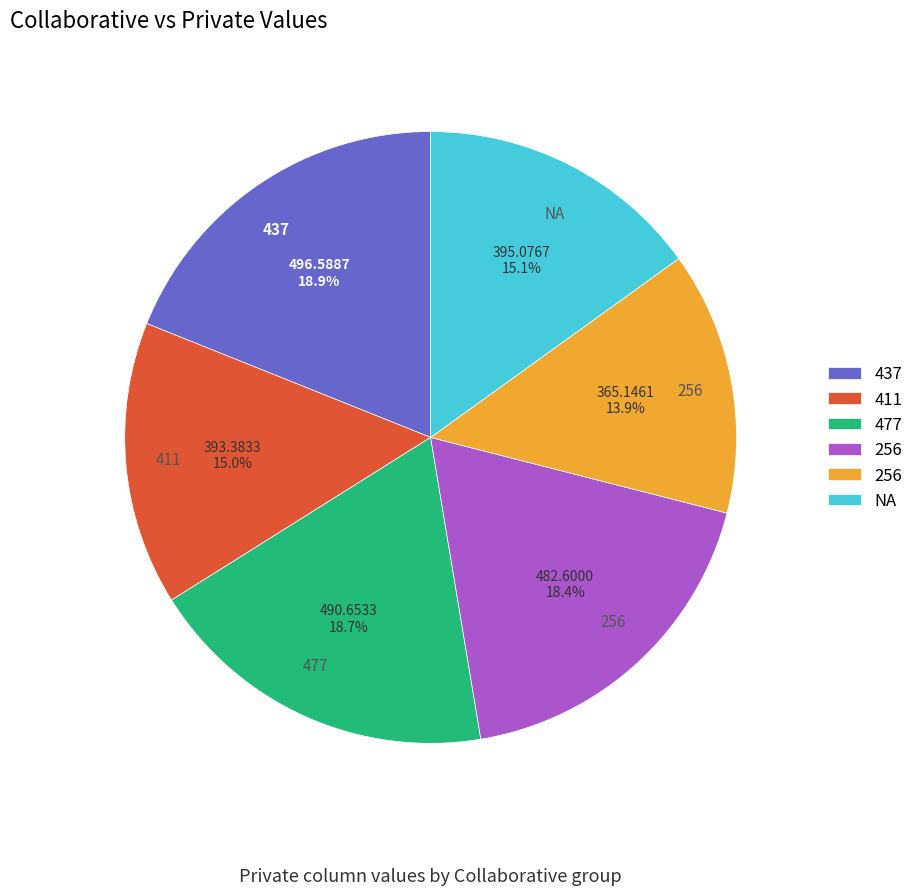

To the nearest percent, what is the difference between the largest and smallest slice percentages?

5%